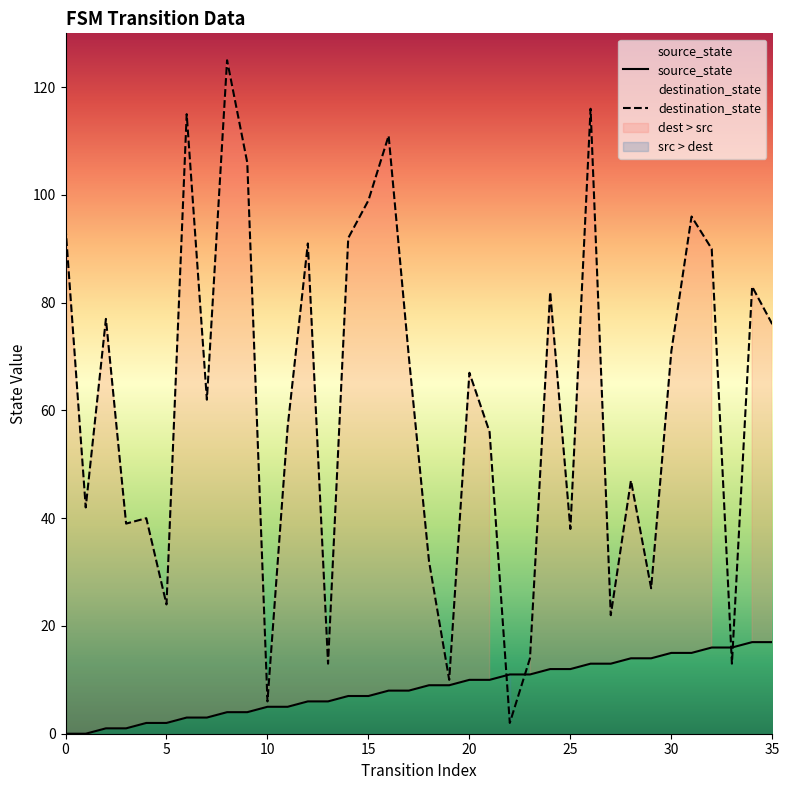

What is the value of the source_state point at the 29th from the left?

14